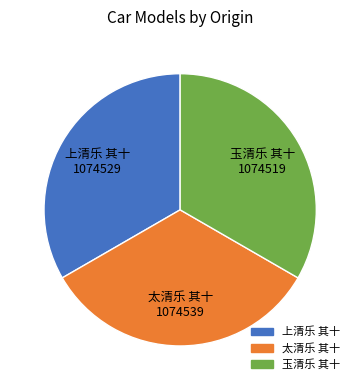

Does 太清乐 其十 represent more than half of the total?

No